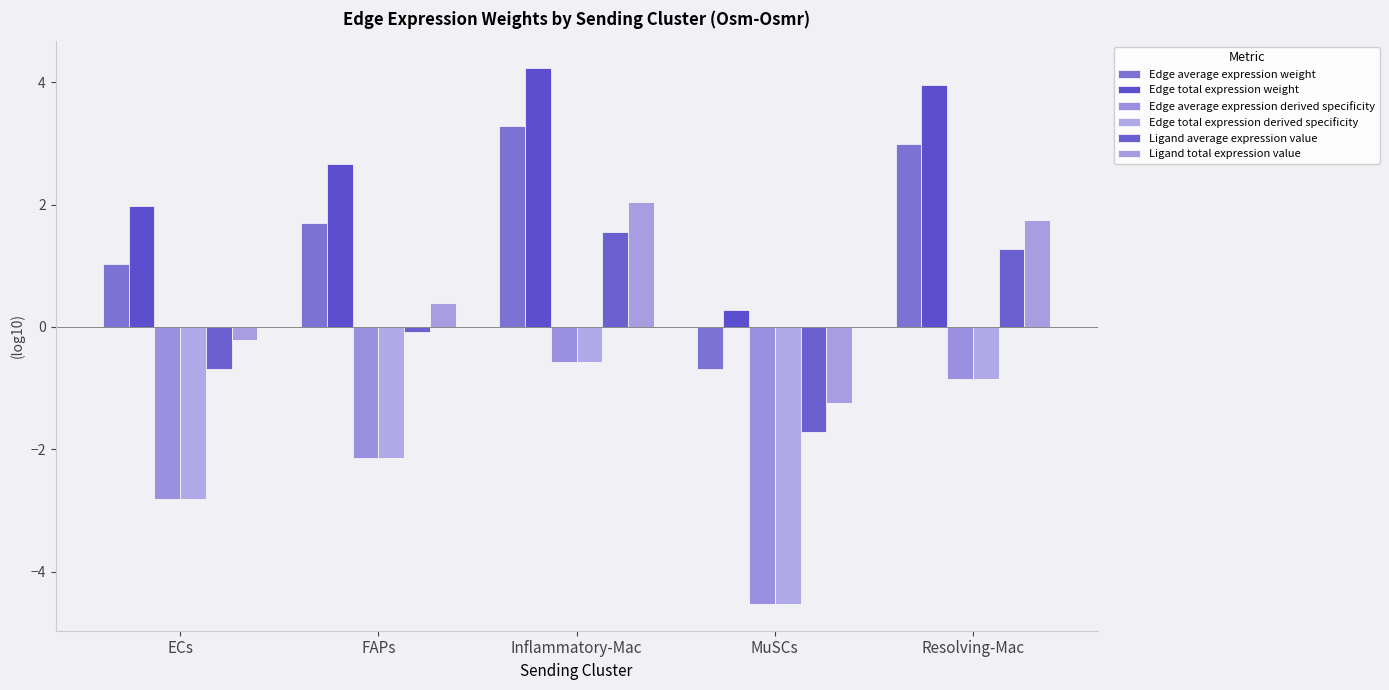

Reading left to right, what are all the values shown in this chart?

Edge average expression weight: 1.0	1.7	3.3	-0.7	3.0
Edge total expression weight: 2.0	2.7	4.2	0.3	3.9
Edge average expression derived specificity: -2.8	-2.1	-0.6	-4.5	-0.8
Edge total expression derived specificity: -2.8	-2.1	-0.6	-4.5	-0.8
Ligand average expression value: -0.7	-0.1	1.6	-1.7	1.3
Ligand total expression value: -0.2	0.4	2.0	-1.2	1.8